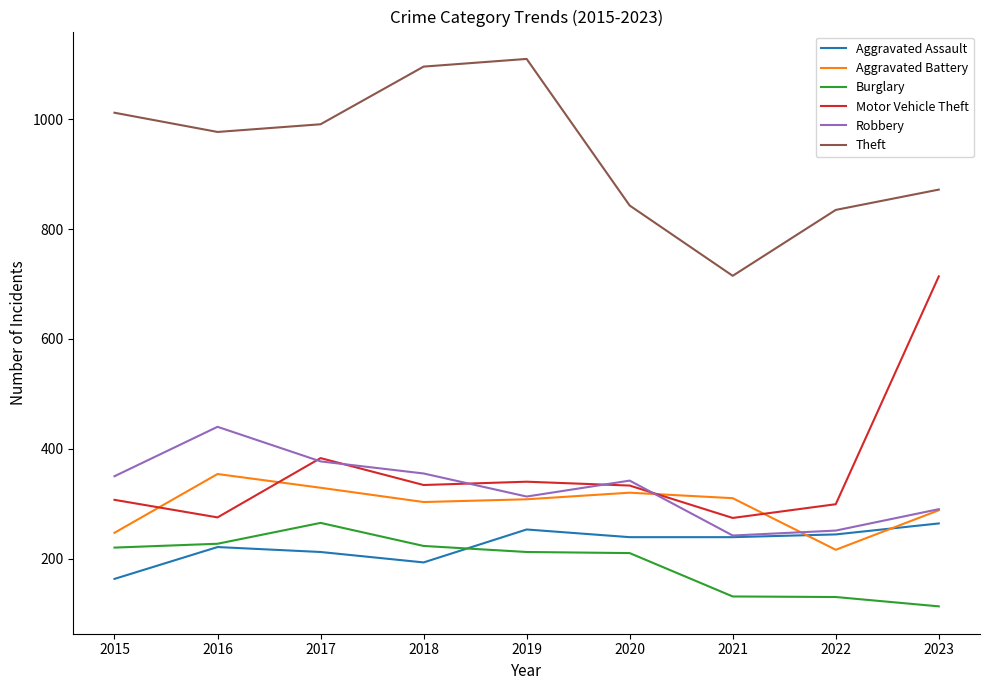

At which category does Theft reach its first local peak?

2019